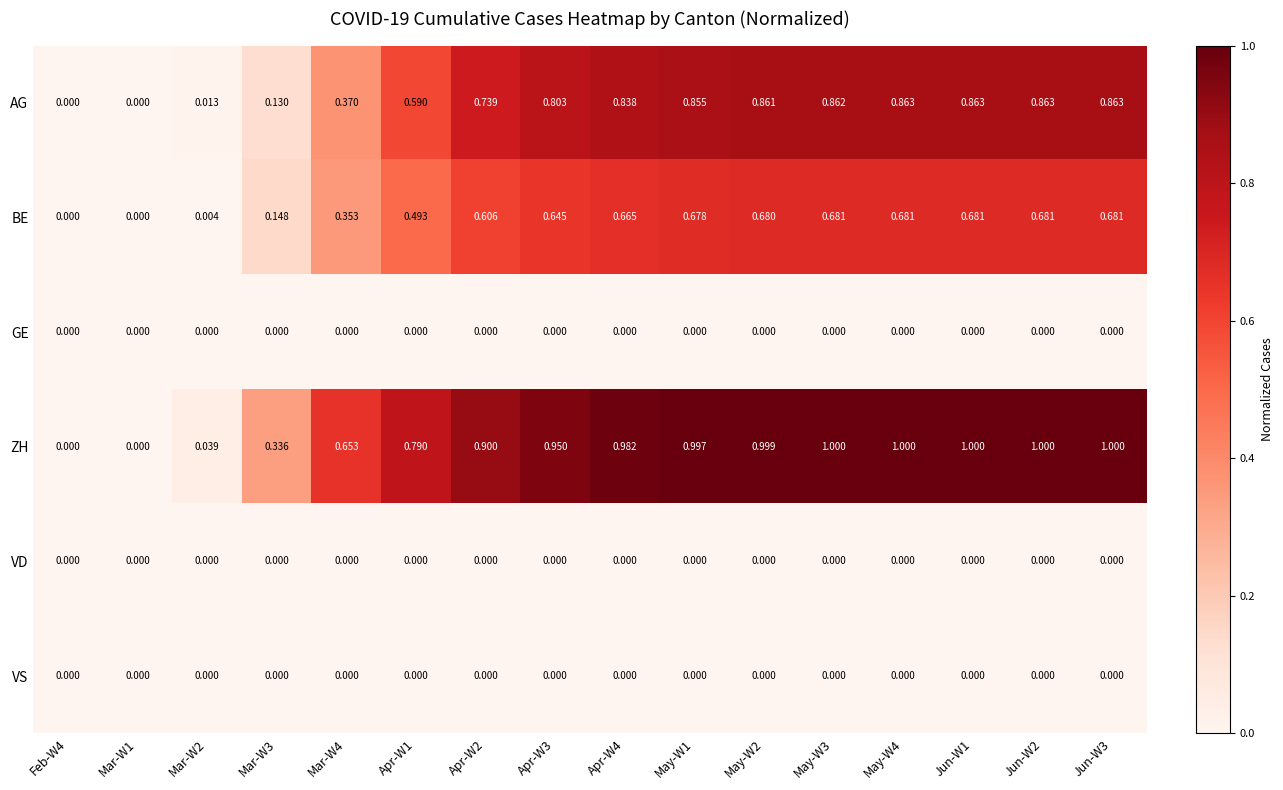

Is the value of GE at May-W2 greater than the value of BE at Mar-W4?

No